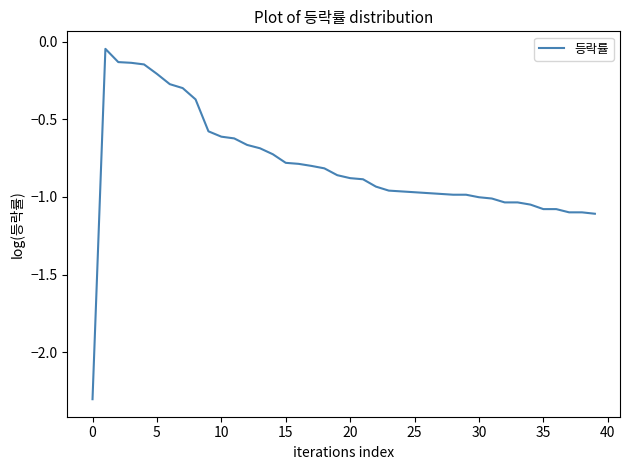

What is the smallest value displayed?

-2.3